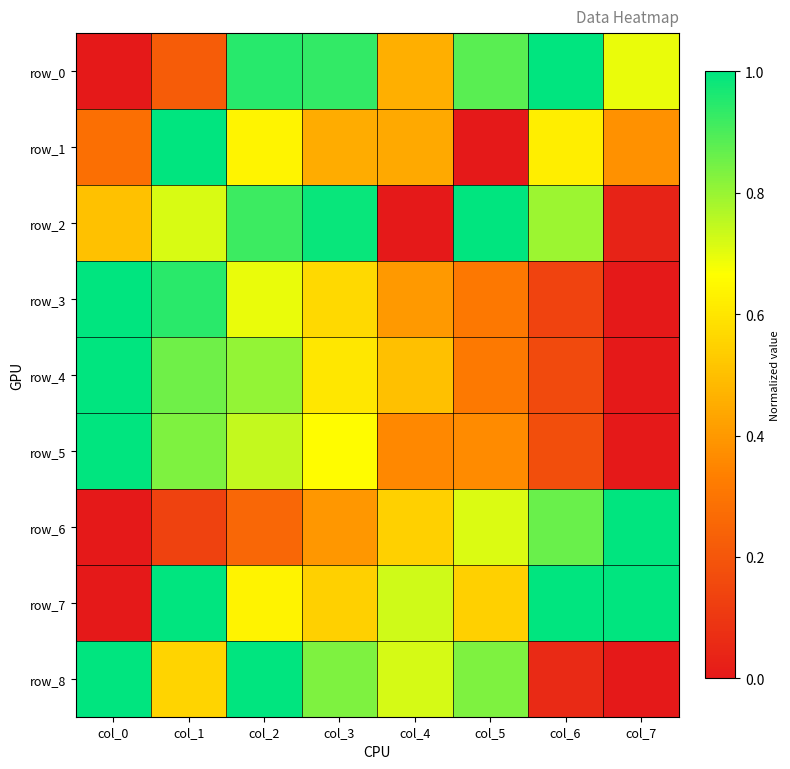

Reading right to left, list all the values displayed in this chart.

row_0: 0.7	1.0	0.9	0.5	0.9	0.9	0.2	0.0
row_1: 0.4	0.6	0.0	0.4	0.4	0.6	1.0	0.3
row_2: 0.0	0.8	1.0	0.0	1.0	0.9	0.7	0.5
row_3: 0.0	0.1	0.3	0.4	0.6	0.7	0.9	1.0
row_4: 0.0	0.2	0.3	0.5	0.6	0.8	0.9	1.0
row_5: 0.0	0.2	0.4	0.4	0.7	0.7	0.8	1.0
row_6: 1.0	0.9	0.7	0.5	0.4	0.3	0.1	0.0
row_7: 1.0	1.0	0.5	0.7	0.5	0.6	1.0	0.0
row_8: 0.0	0.1	0.8	0.7	0.8	1.0	0.6	1.0